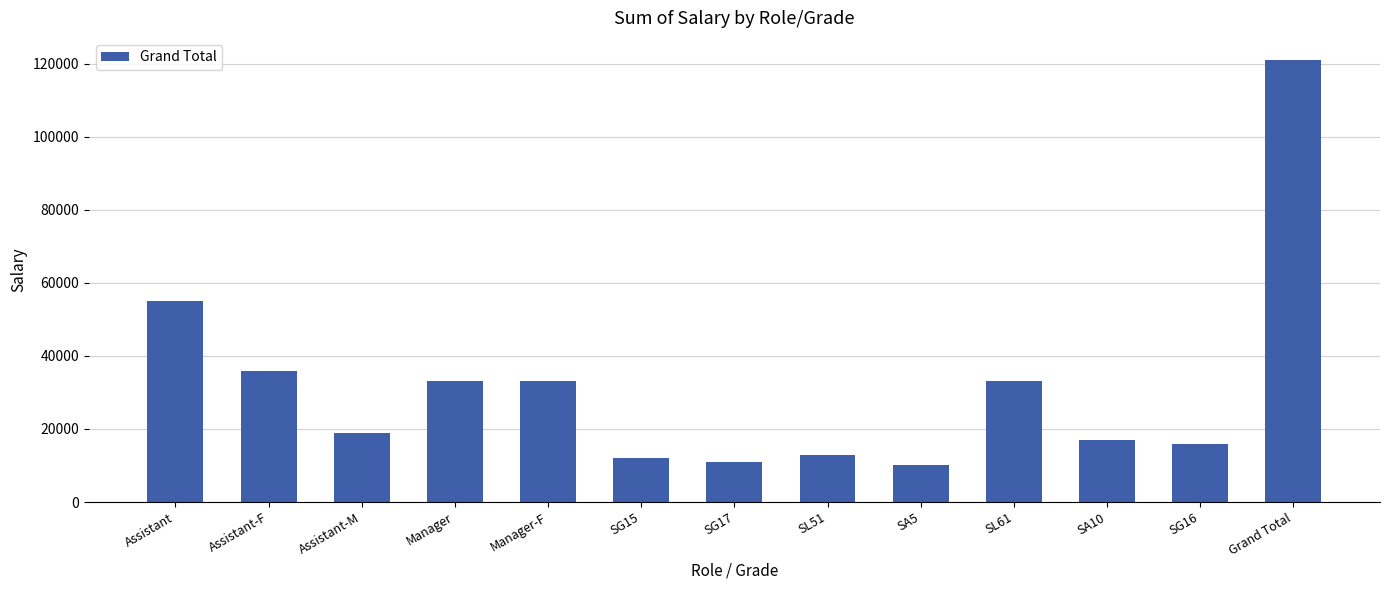

What is the minimum value shown in the chart?

10000